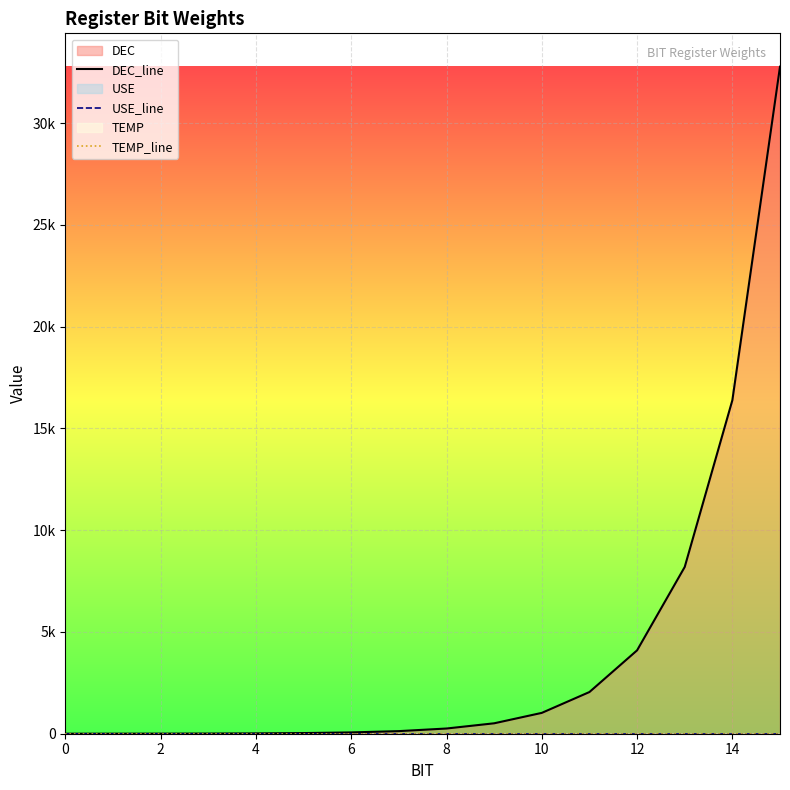

True or false: USE_line has a value of 0 at 13.

True